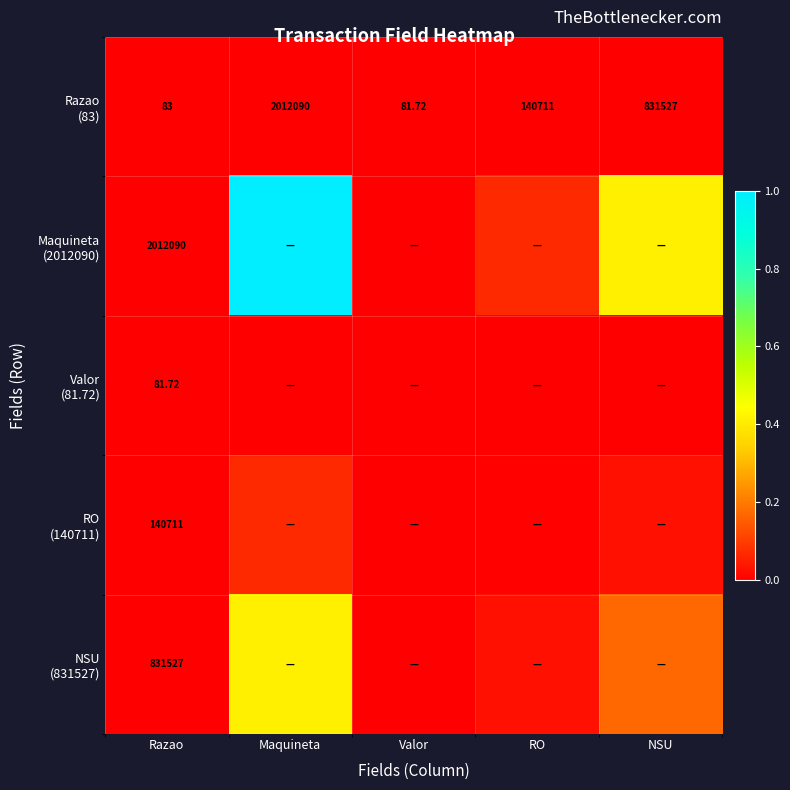

Count the number of categories in the chart.

5